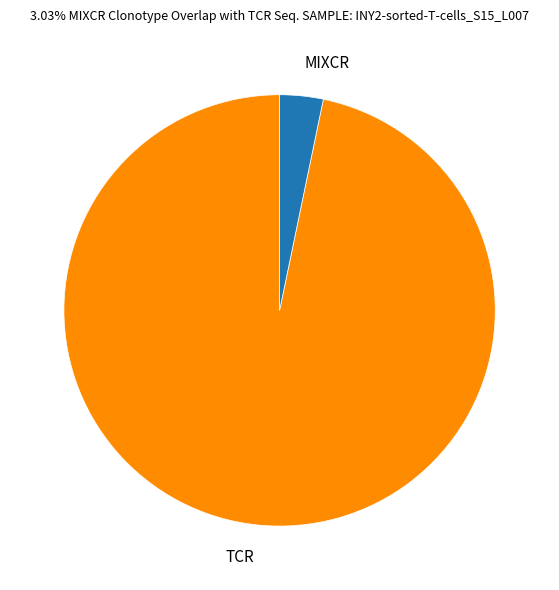

Do TCR and MIXCR together represent more than half of the pie?

Yes